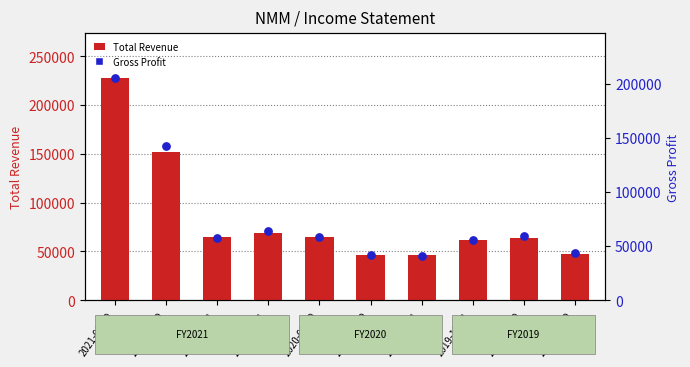

Which series contains the highest Y value?

Total Revenue